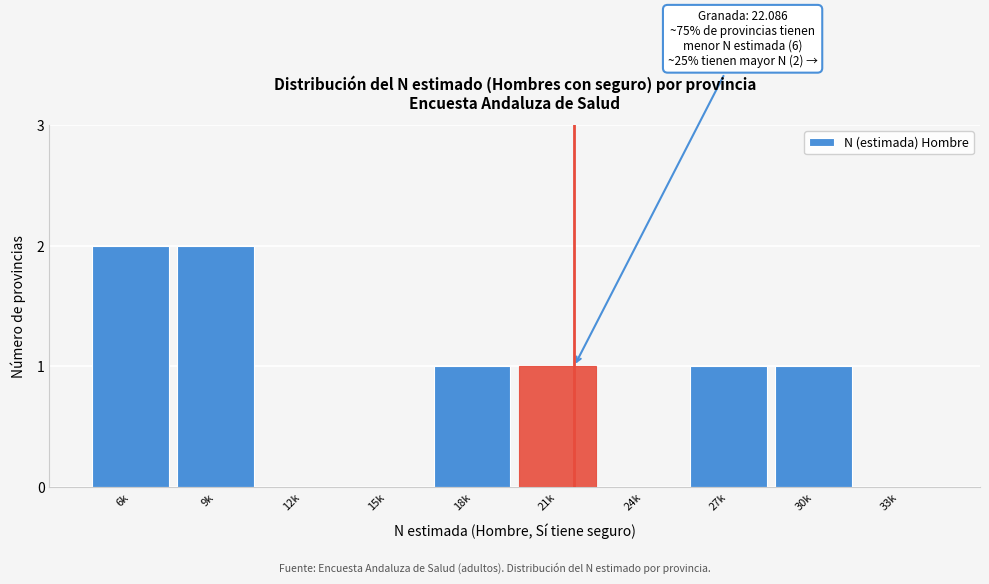

Reading left to right, extract all data points from this chart.

6k=2	9k=2	12k=0	15k=0	18k=1	21k=1	24k=0	27k=1	30k=1	33k=0